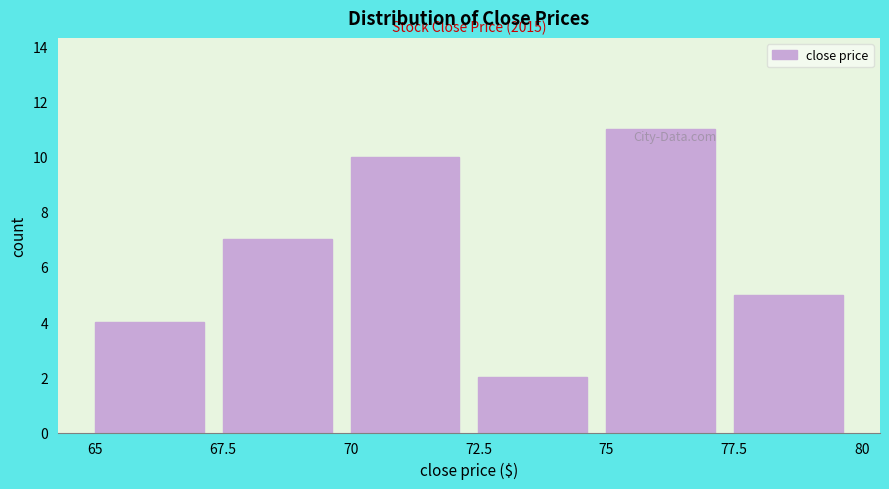

Which range on the x-axis has the tallest bar?

75 to 77.5